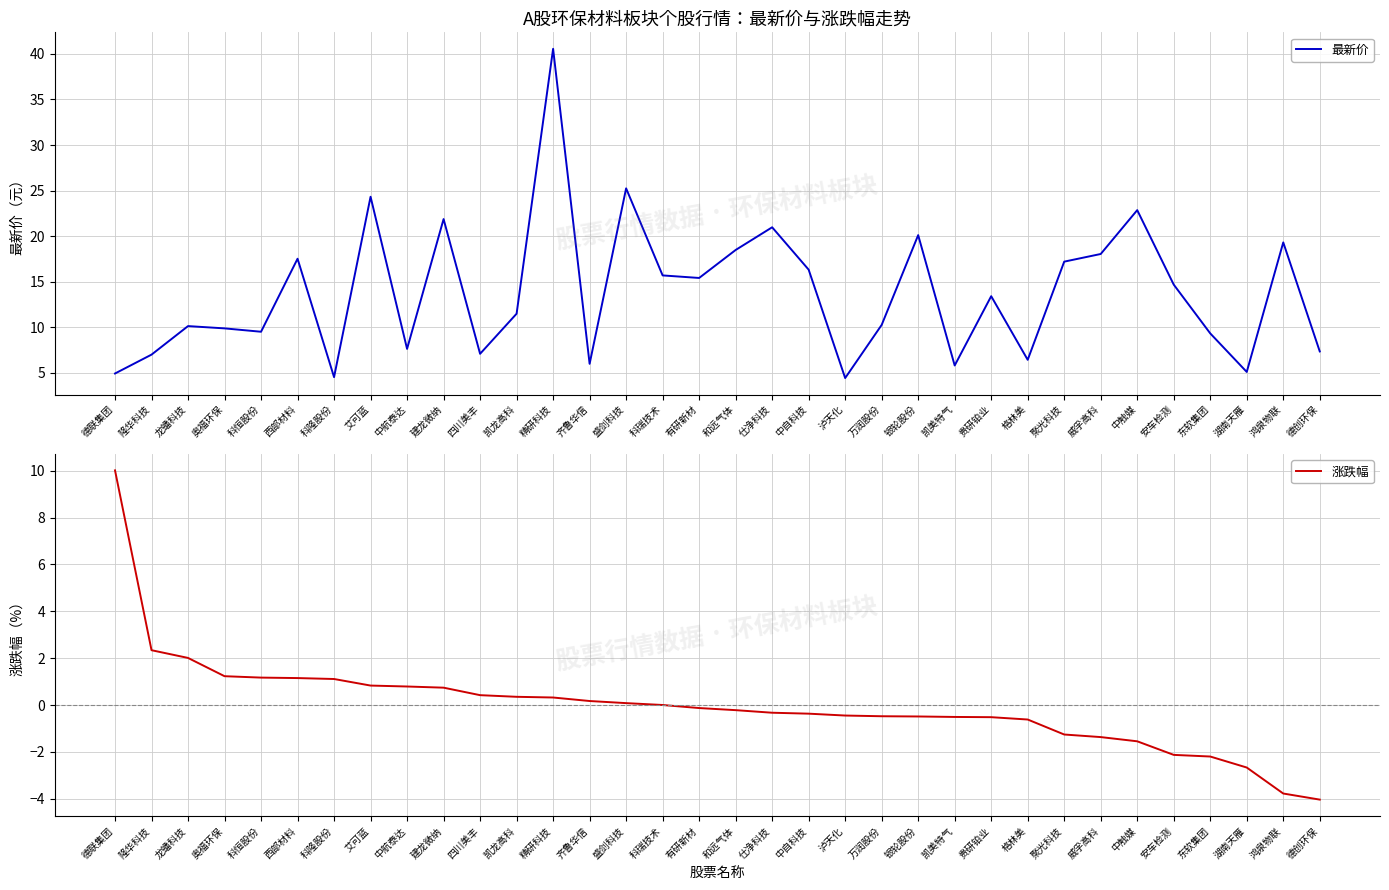

Reading left to right, what are all the values shown in this chart?

最新价: 德联集团=4.9	隆华科技=7.0	龙蟠科技=10.1	奥福环保=9.9	科恒股份=9.5	西部材料=17.5	科隆股份=4.5	艾可蓝=24.3	中航泰达=7.6	建龙微纳=21.9	四川美丰=7.1	凯龙高科=11.5	精研科技=40.6	齐鲁华信=6.0	盛剑科技=25.2	科瑞技术=15.7	有研新材=15.4	和远气体=18.5	仕净科技=21.0	中自科技=16.3	泸天化=4.4	万润股份=10.3	银轮股份=20.1	凯美特气=5.8	贵研铂业=13.4	格林美=6.4	聚光科技=17.2	威孚高科=18.1	中触媒=22.9	安车检测=14.7	东软集团=9.3	湖南天雁=5.1	鸿泉物联=19.3	德创环保=7.4
涨跌幅: 德联集团=10.0	隆华科技=2.3	龙蟠科技=2.0	奥福环保=1.2	科恒股份=1.2	西部材料=1.1	科隆股份=1.1	艾可蓝=0.8	中航泰达=0.8	建龙微纳=0.7	四川美丰=0.4	凯龙高科=0.3	精研科技=0.3	齐鲁华信=0.2	盛剑科技=0.1	科瑞技术=0.0	有研新材=-0.1	和远气体=-0.2	仕净科技=-0.3	中自科技=-0.4	泸天化=-0.5	万润股份=-0.5	银轮股份=-0.5	凯美特气=-0.5	贵研铂业=-0.5	格林美=-0.6	聚光科技=-1.3	威孚高科=-1.4	中触媒=-1.6	安车检测=-2.1	东软集团=-2.2	湖南天雁=-2.7	鸿泉物联=-3.8	德创环保=-4.0